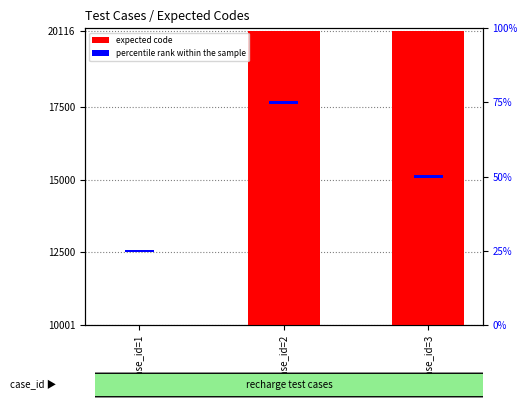

Does the chart contain stacked bars?

No